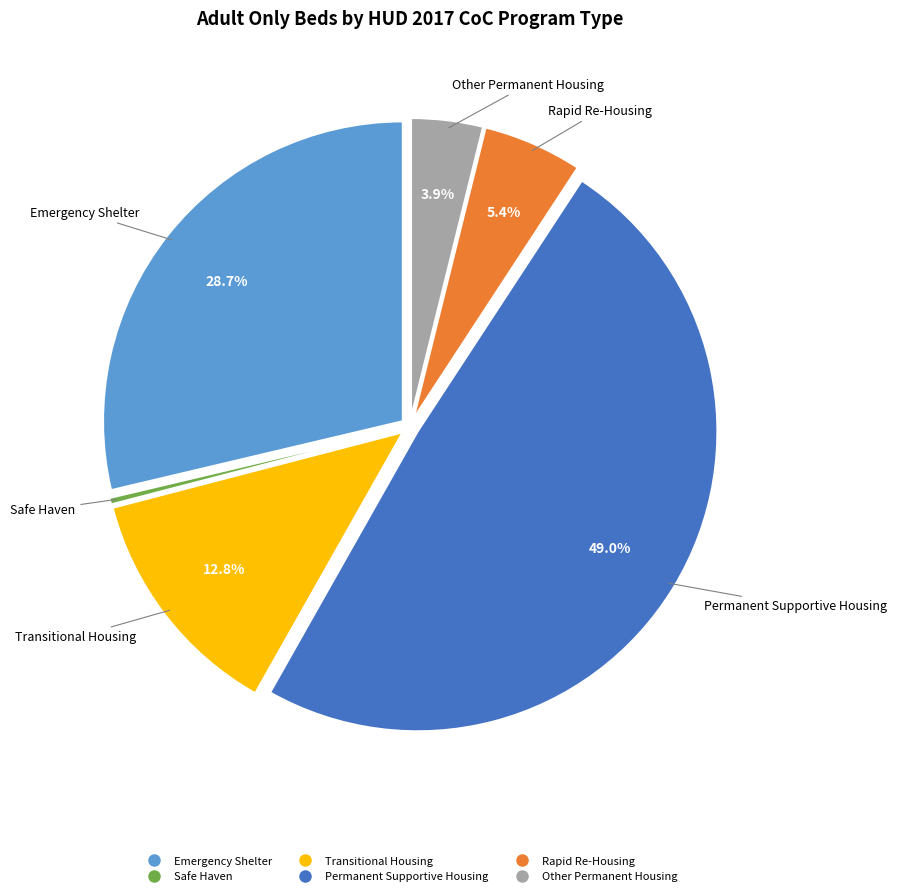

Does Other Permanent Housing account for over 50% of the chart?

No